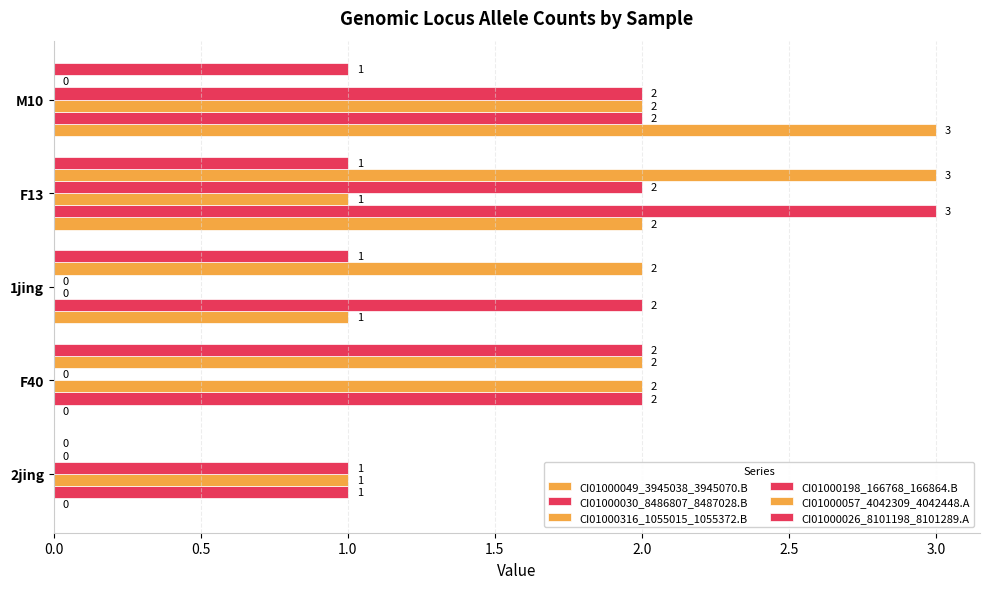

What is the difference between the maximum and minimum values in the CI01000026_8101198_8101289.A series?

2